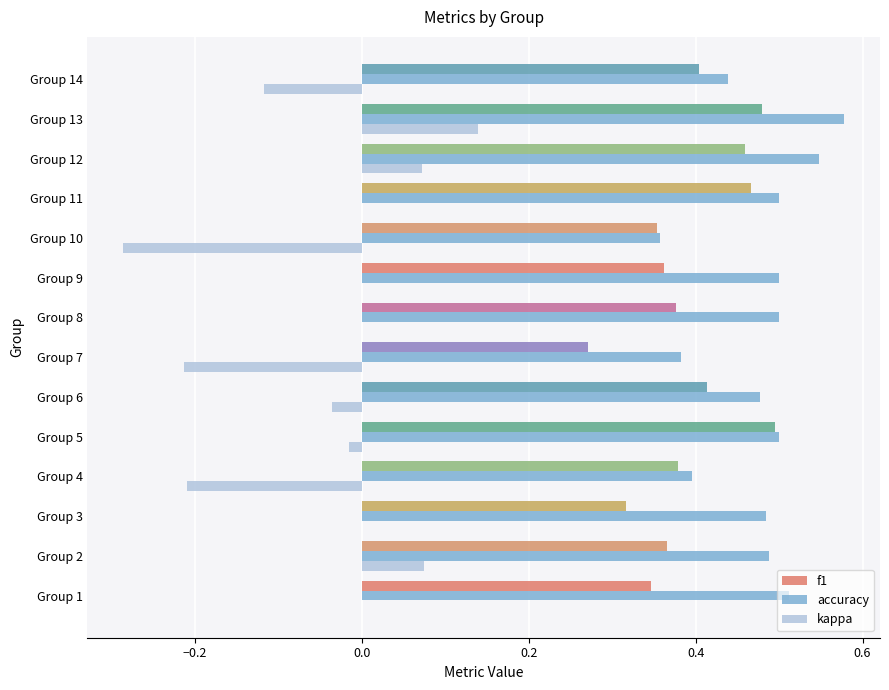

Is it true that kappa equals -0.5 at Group 10?

False